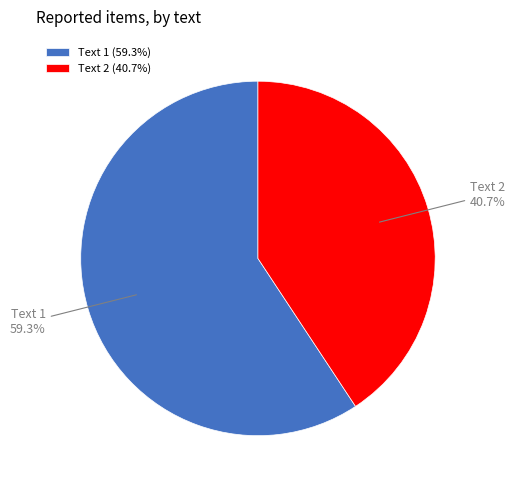

Which has a higher value, Text 1 or Text 2?

Text 1